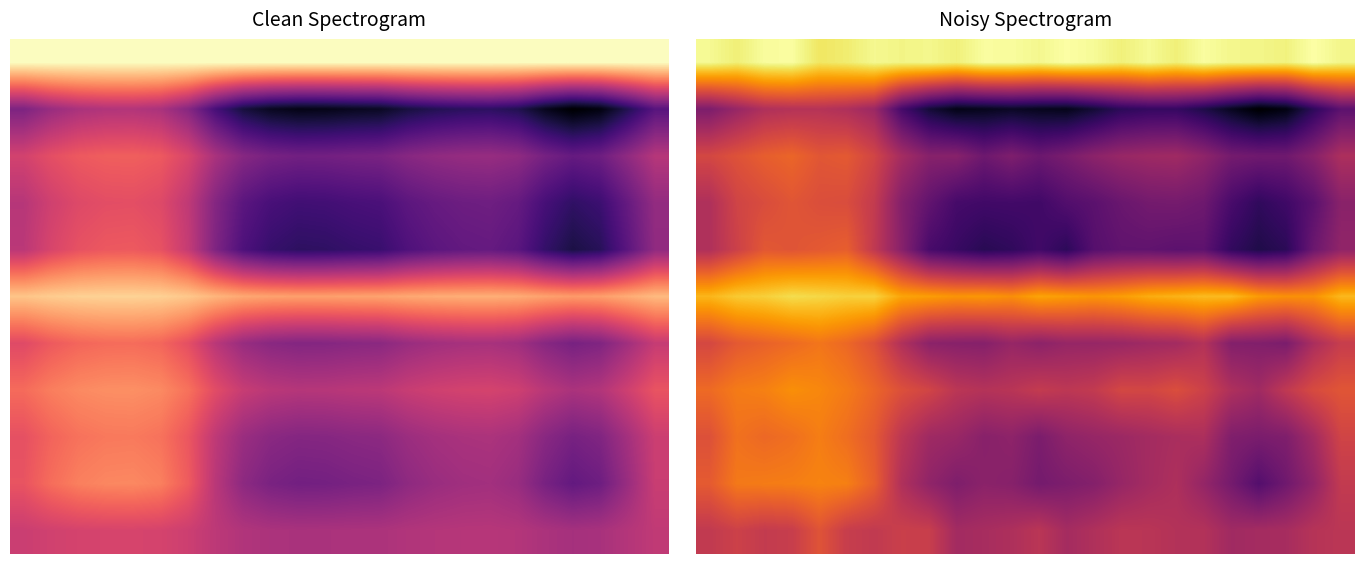

How many data points does each series have?

24